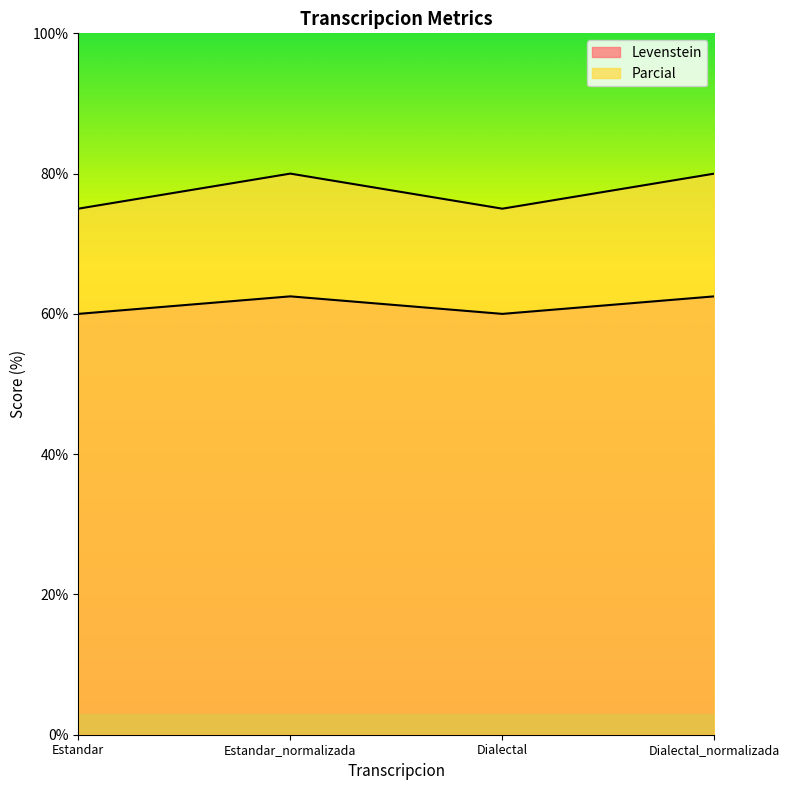

What is the lowest value of the Levenstein series?

60.0